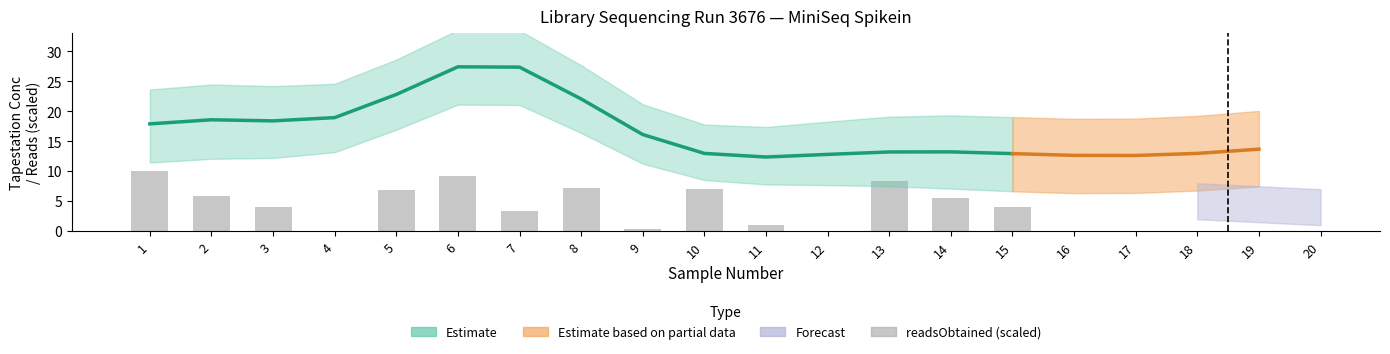

Which series has the largest total across all categories?

Estimate